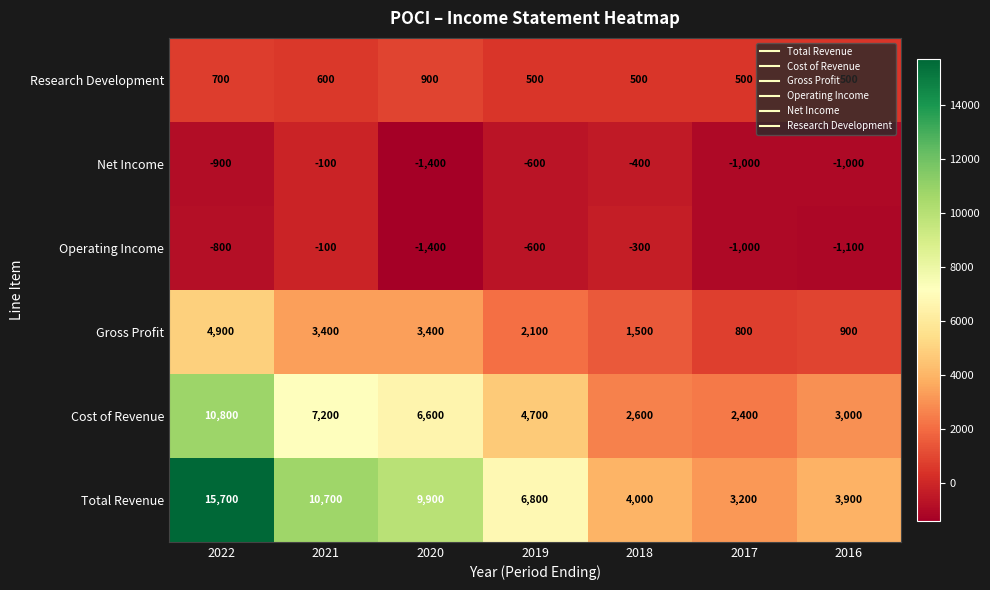

Is the value of Total Revenue at 2018 greater than the value of Research Development at 2020?

Yes